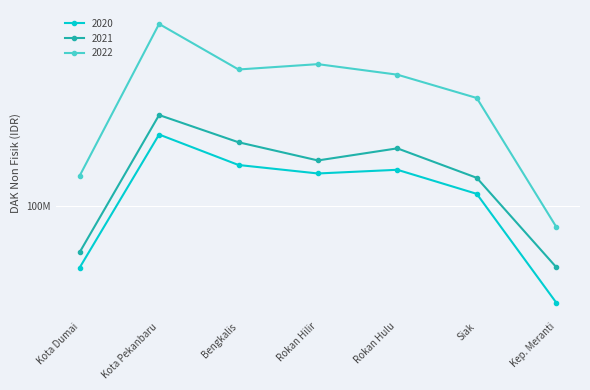

What is the difference between the maximum and second lowest values in the 2022 series?

199259578